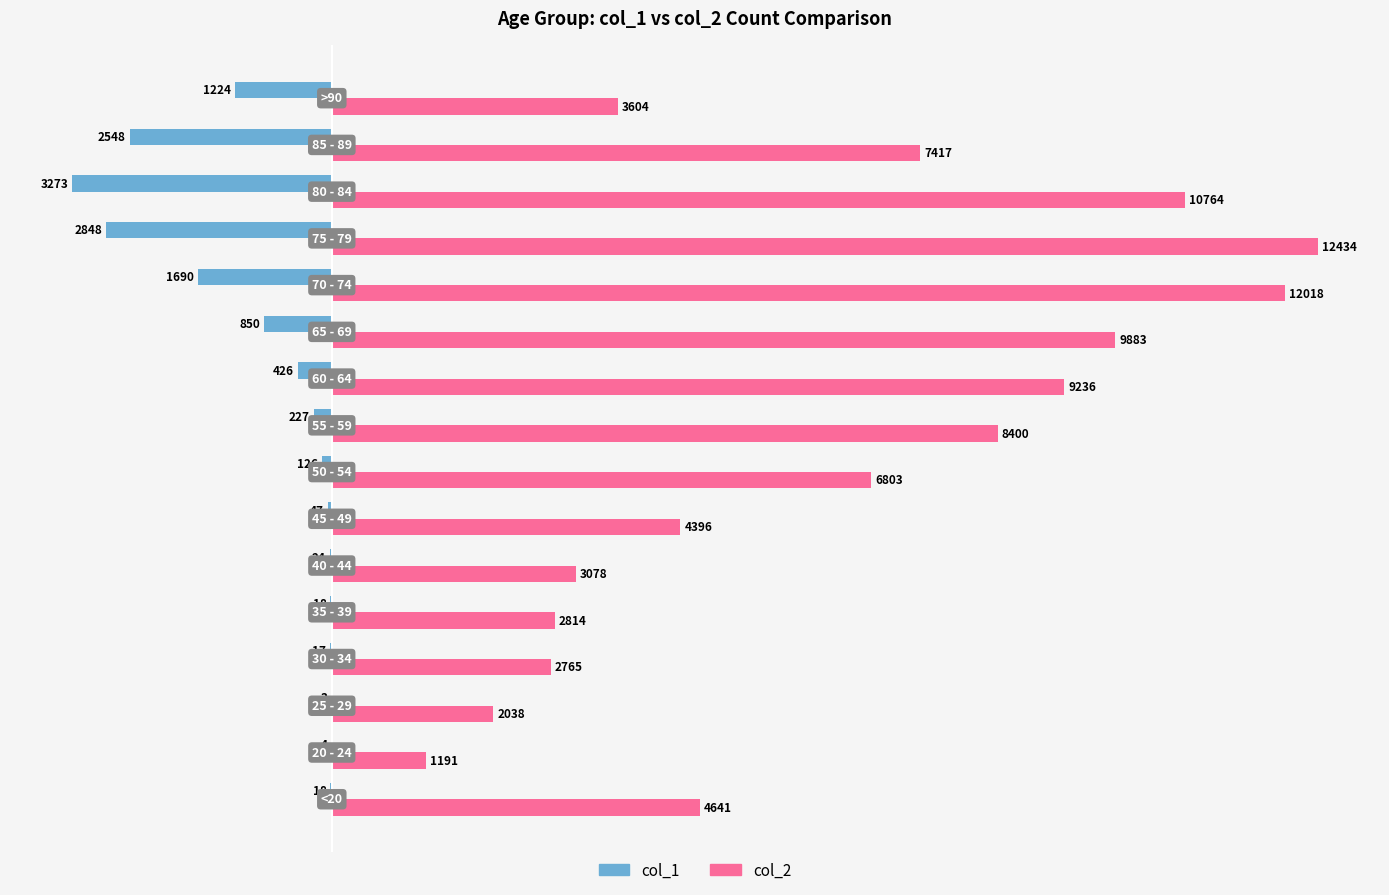

What is the greatest value displayed?

12434